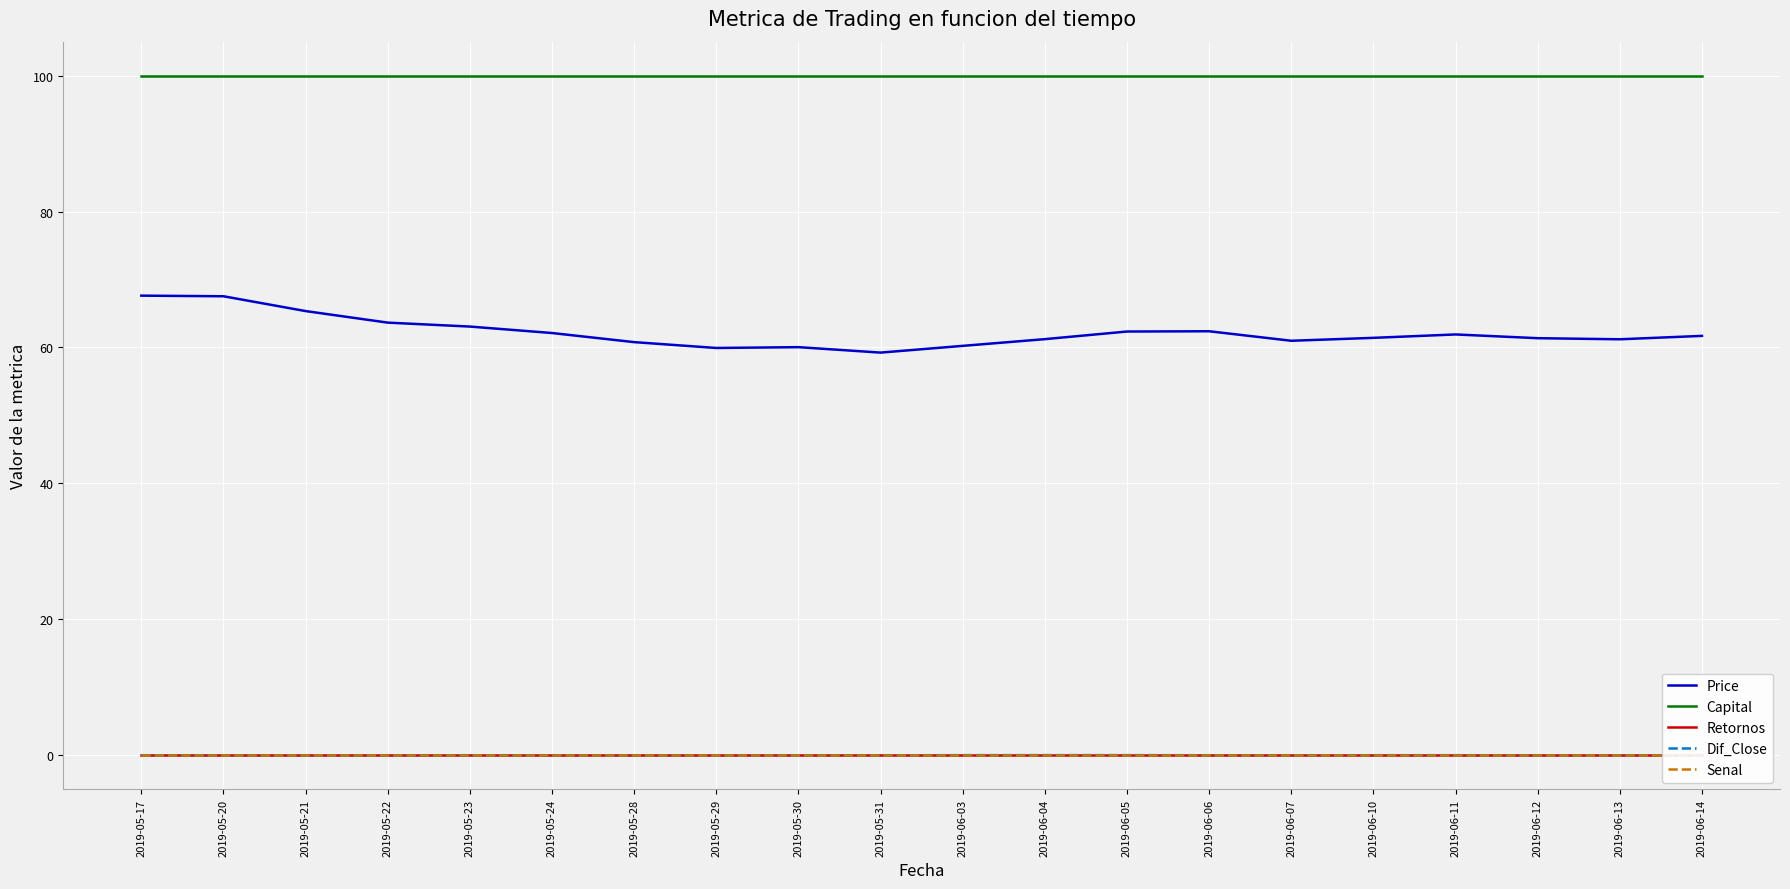

Which series changed the most between 2019-05-22 and 2019-06-07?

Price